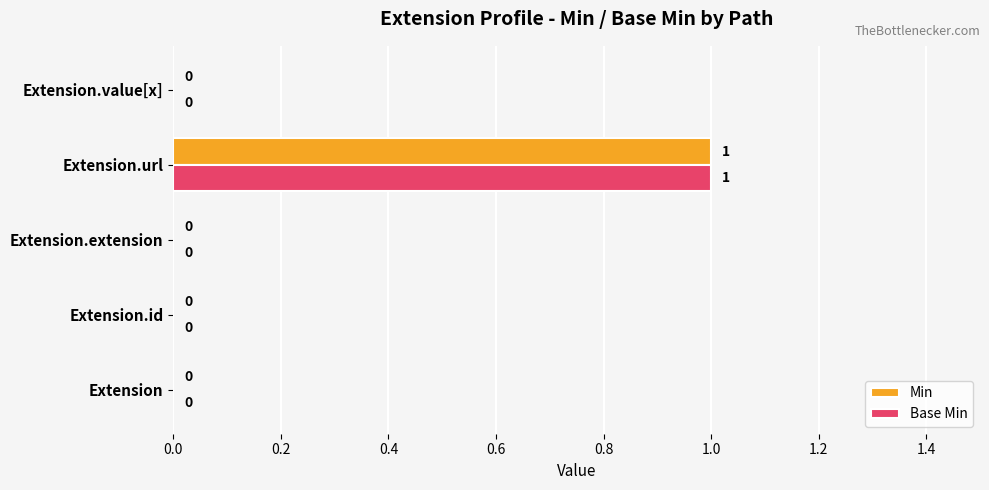

How many values in Base Min are above zero?

1